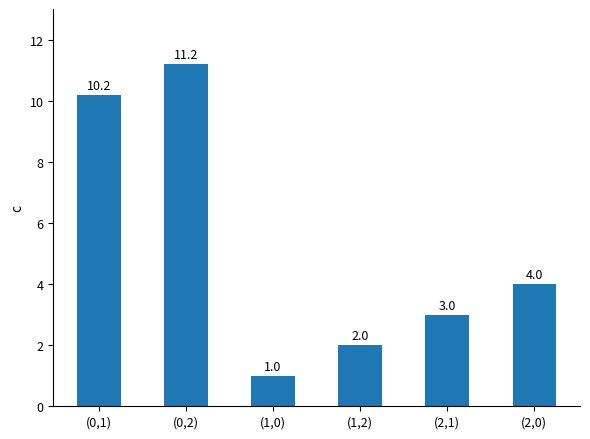

What is the sum of the values at (2,1) and (0,1)?

13.2